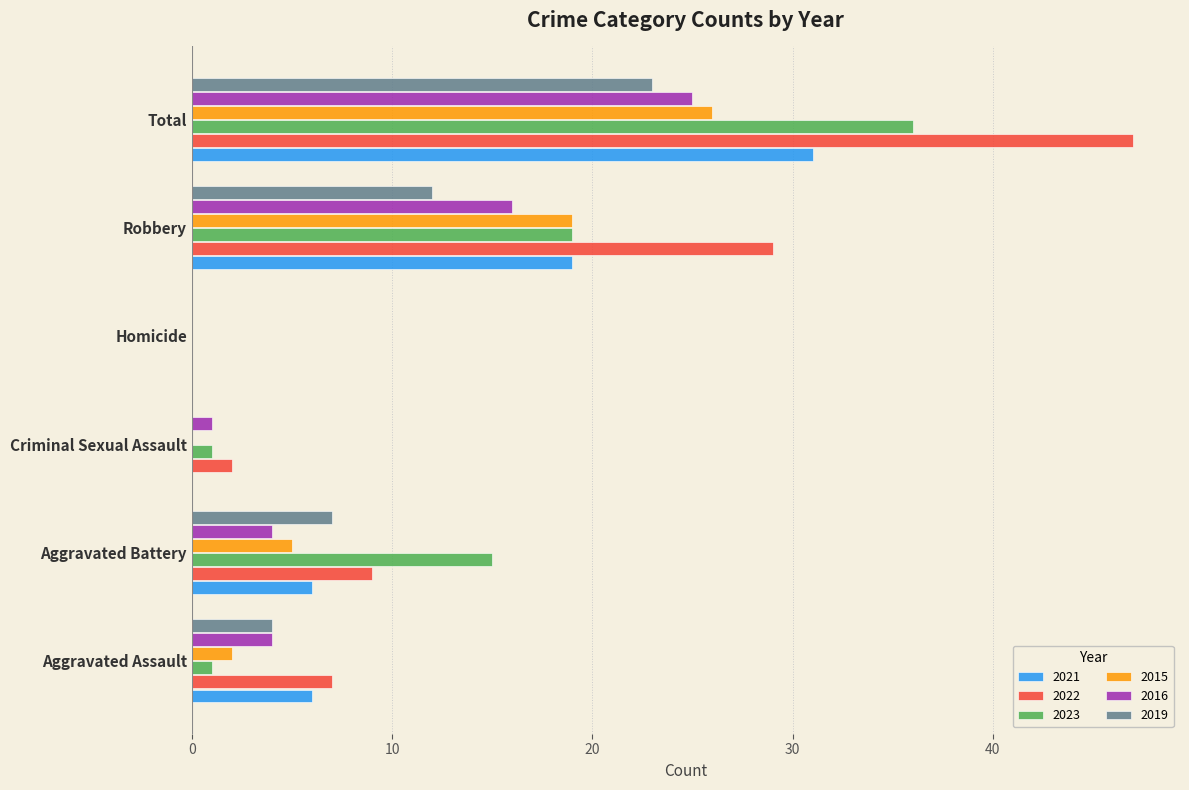

What is the total value across all series at Aggravated Assault?

24